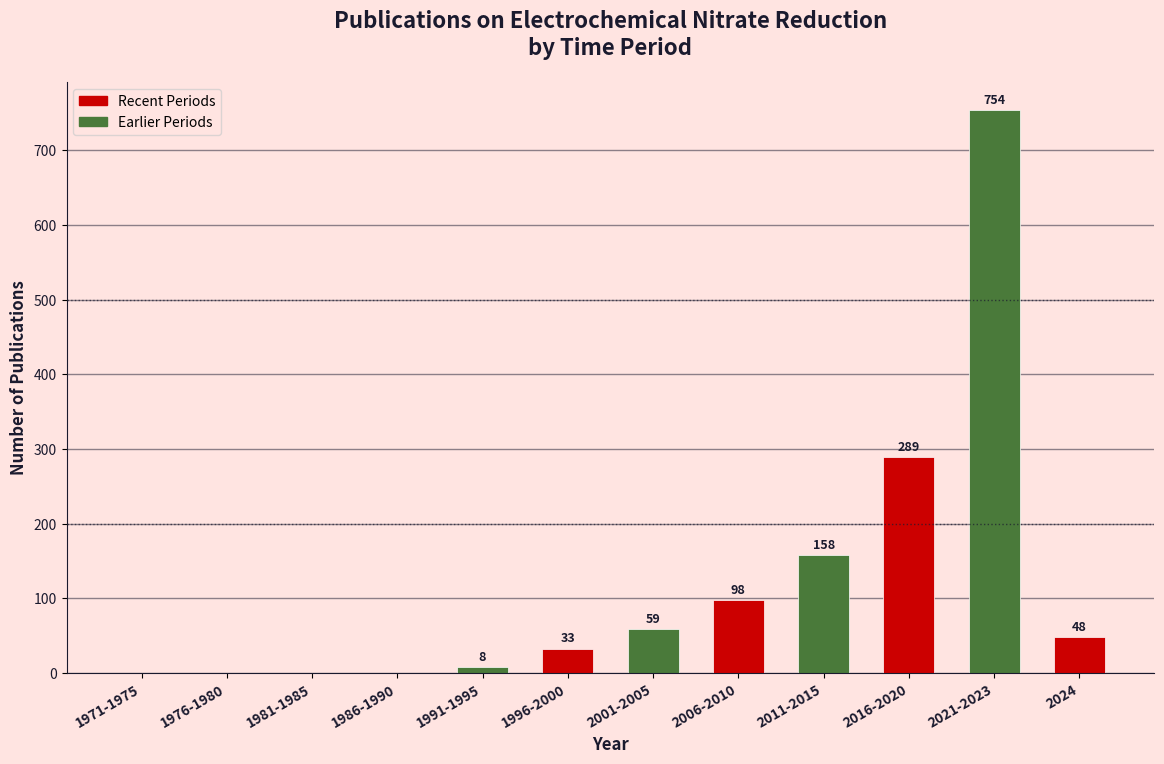

Reading left to right, what are all the values shown in this chart?

1971-1975=0	1976-1980=0	1981-1985=0	1986-1990=0	1991-1995=8	1996-2000=33	2001-2005=59	2006-2010=98	2011-2015=158	2016-2020=289	2021-2023=754	2024=48